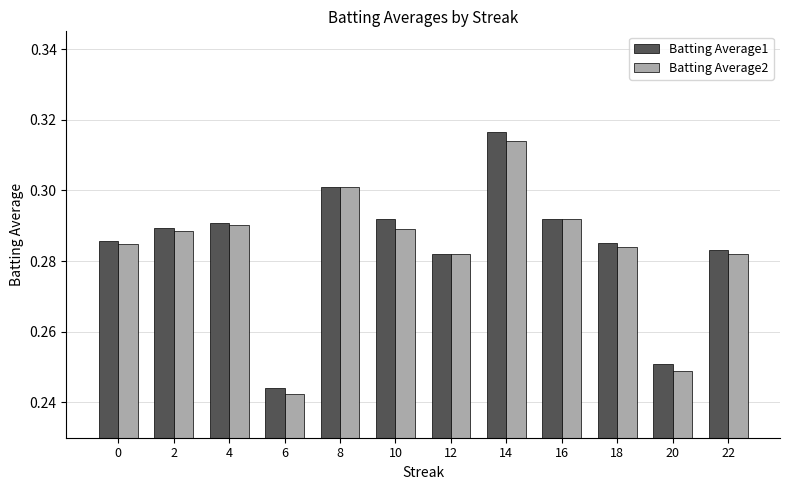

Is it true that Batting Average1 equals 0.1 at 10?

False